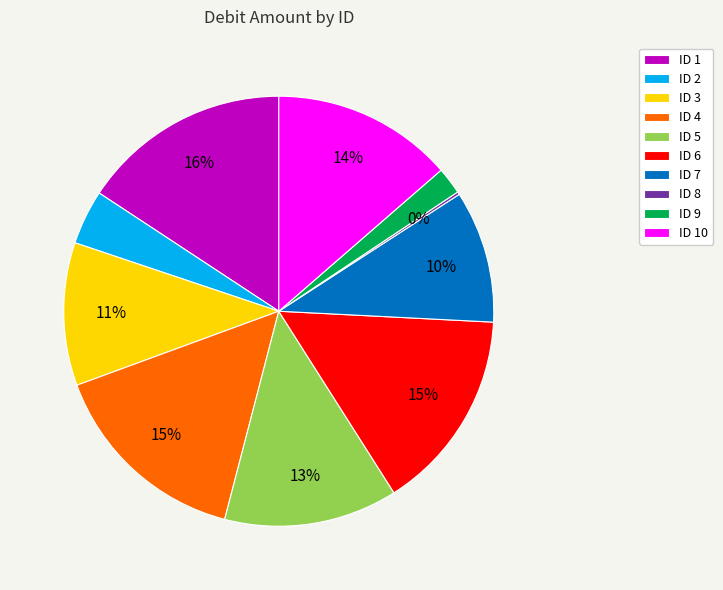

Is it true that ID 9 is 9% of the pie?

False